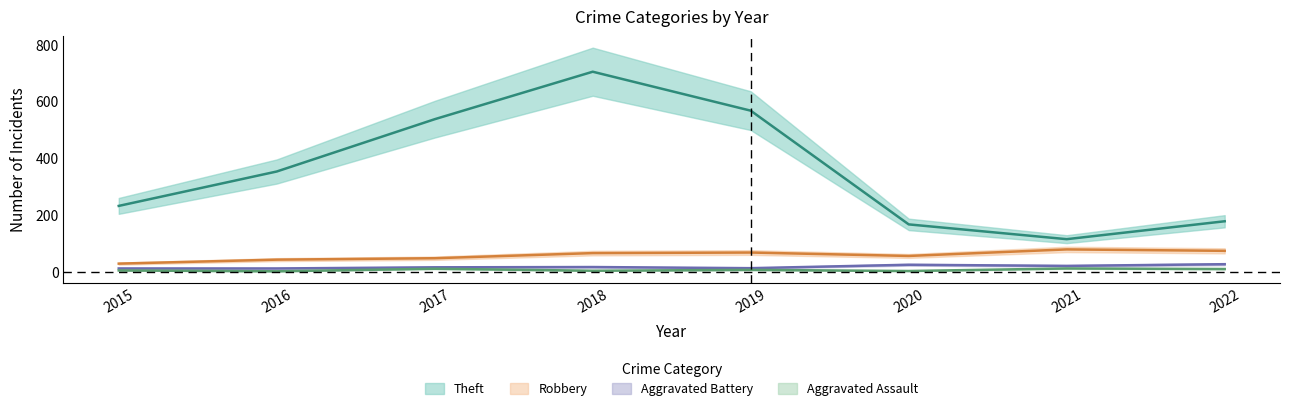

What are all the series names shown in the legend?

Robbery, Aggravated Battery, Aggravated Assault, Theft